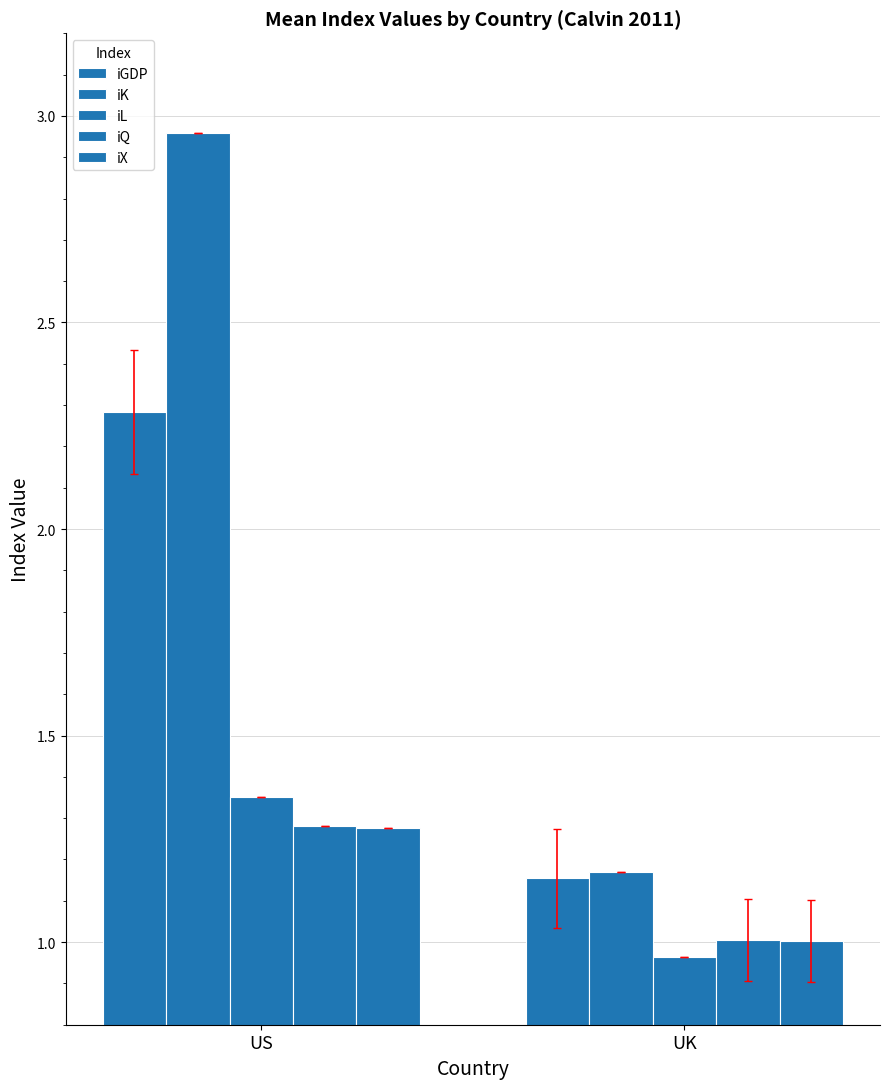

At which label is iQ closest to 1?

UK